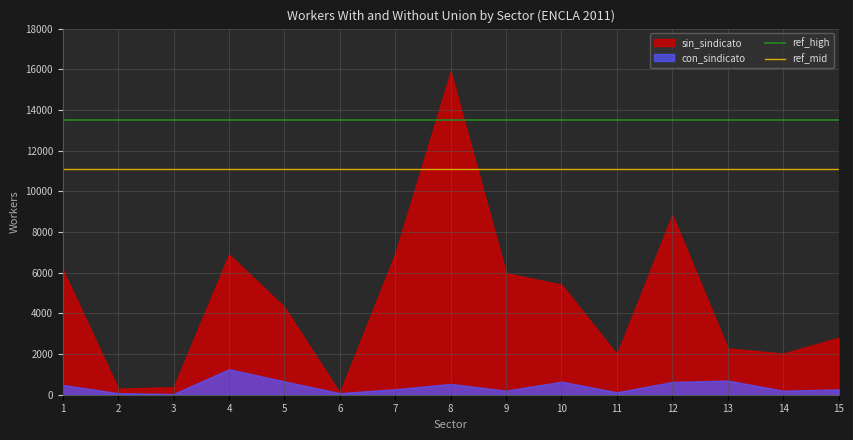

At how many categories does at least one series exceed 11841?

1